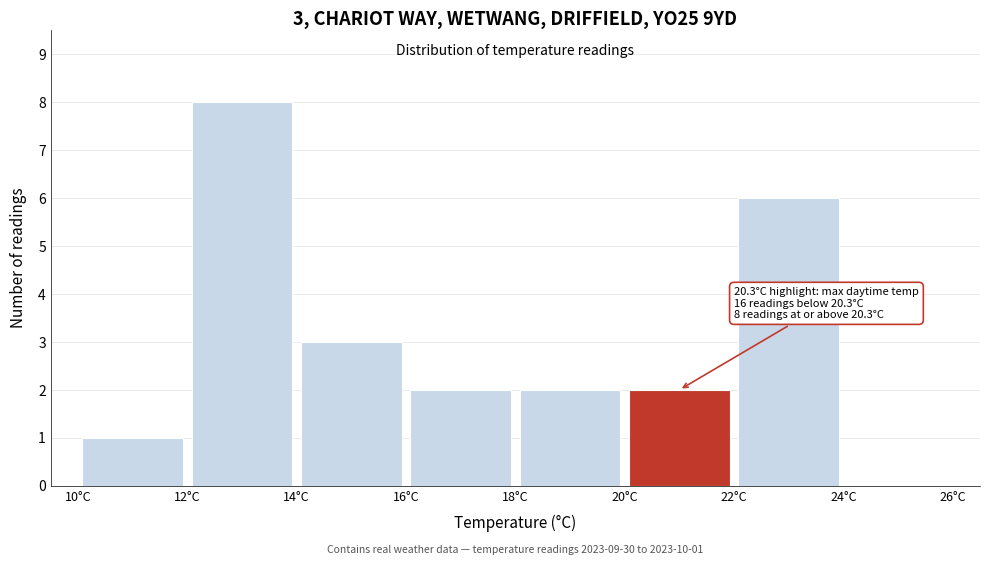

Over which range of the x-axis is the bar tallest?

12 to 14